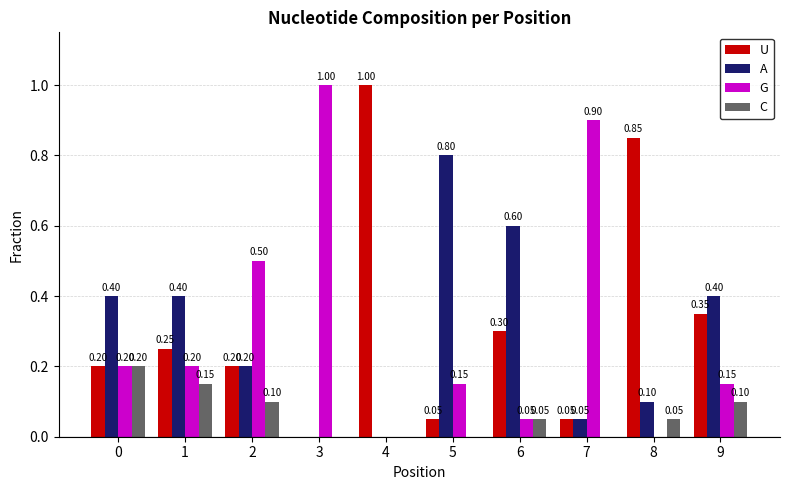

True or false: U has a value of 0.0 at 3.

True